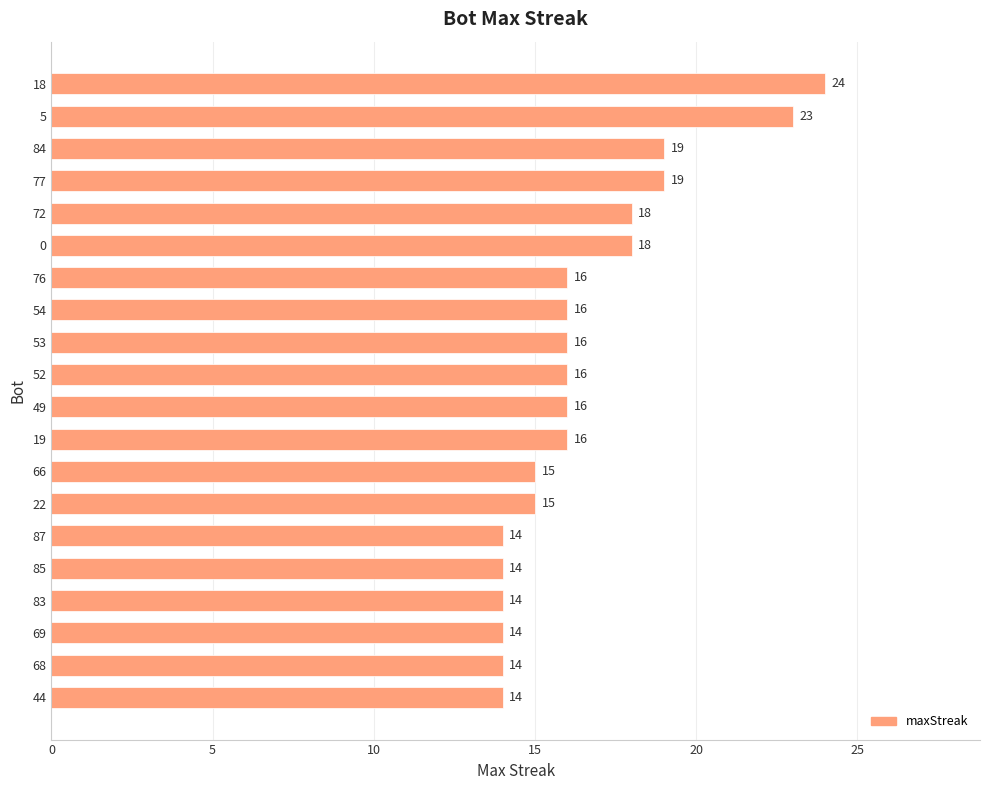

What is the average value?

17